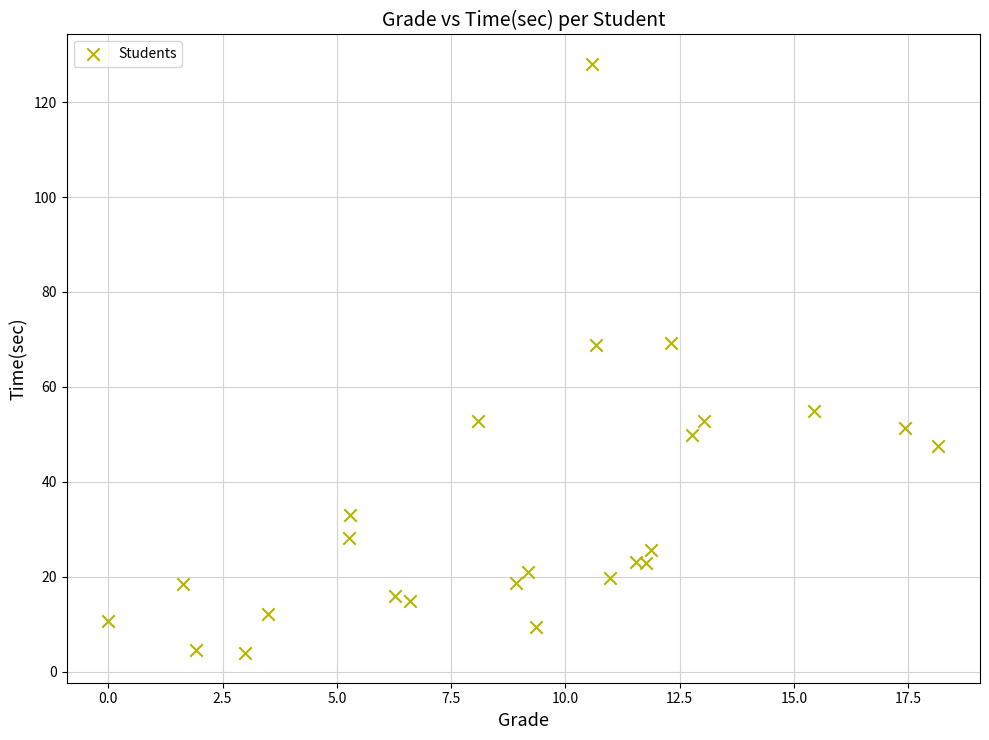

What is the range of Y values (max minus min)?

124.1